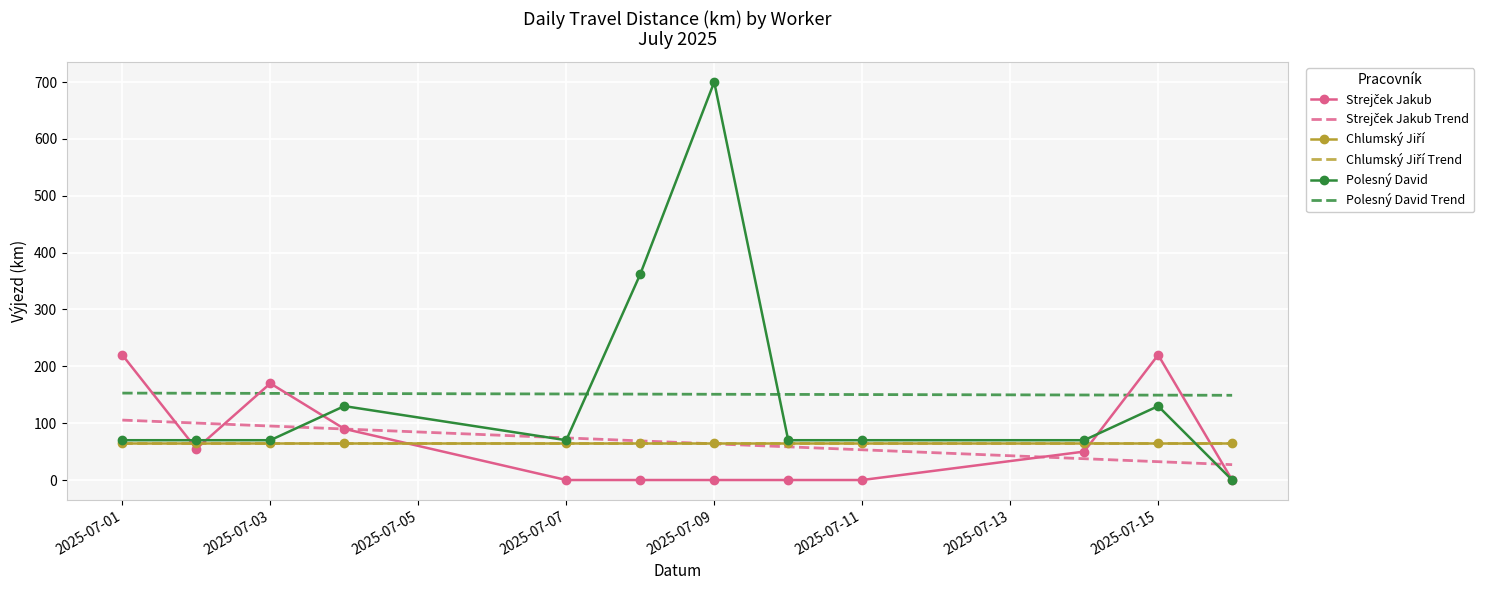

True or false: Polesný David Trend and Strejček Jakub Trend intersect in this chart.

False